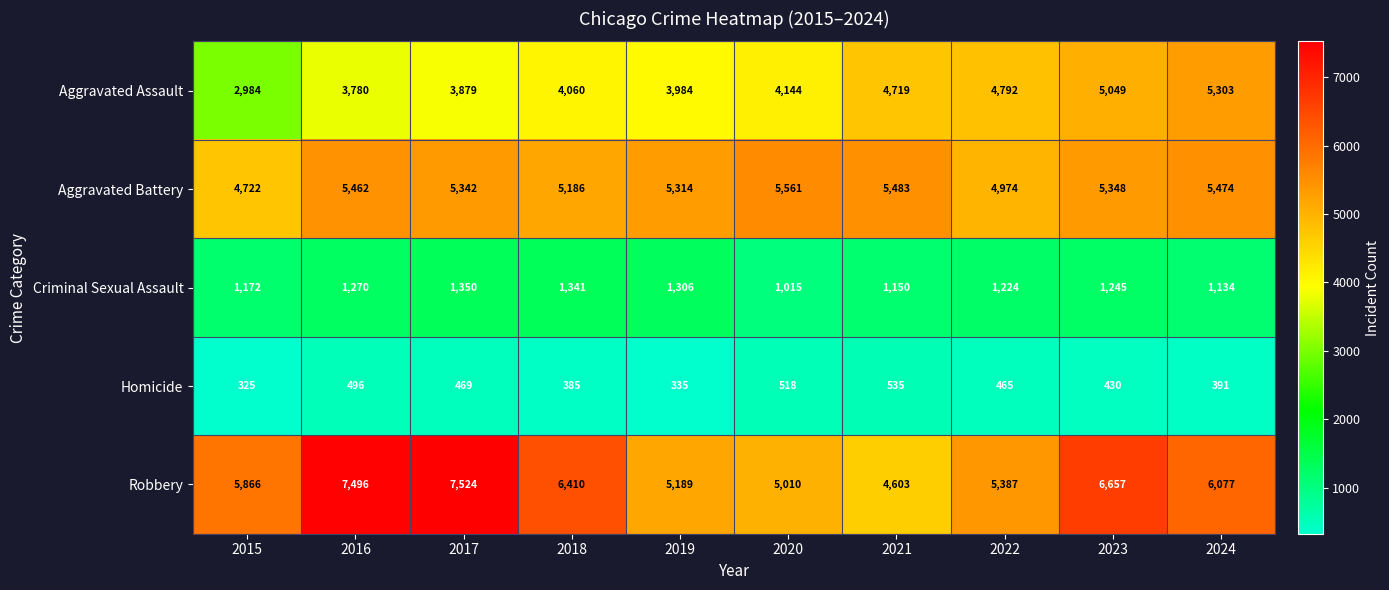

How many values in the Homicide series are below 465?

5